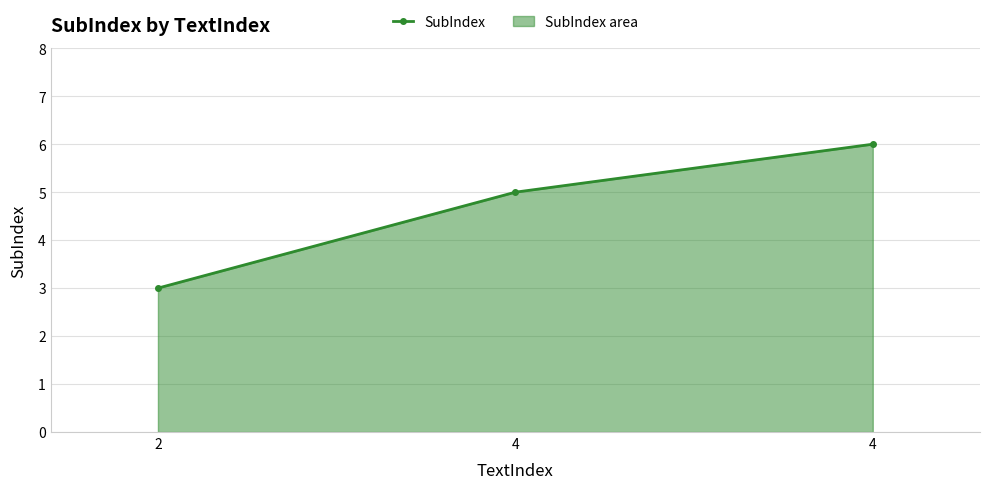

What is the value of the 3rd point from the left?

5